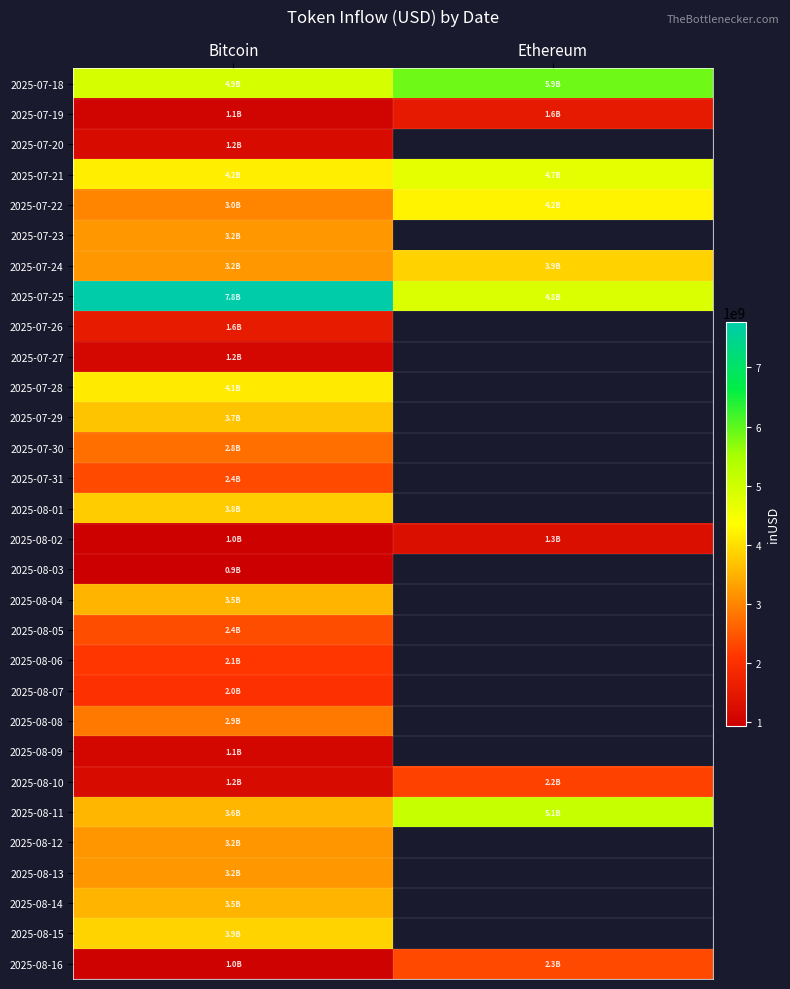

Which has a higher value, Bitcoin or Ethereum?

Ethereum